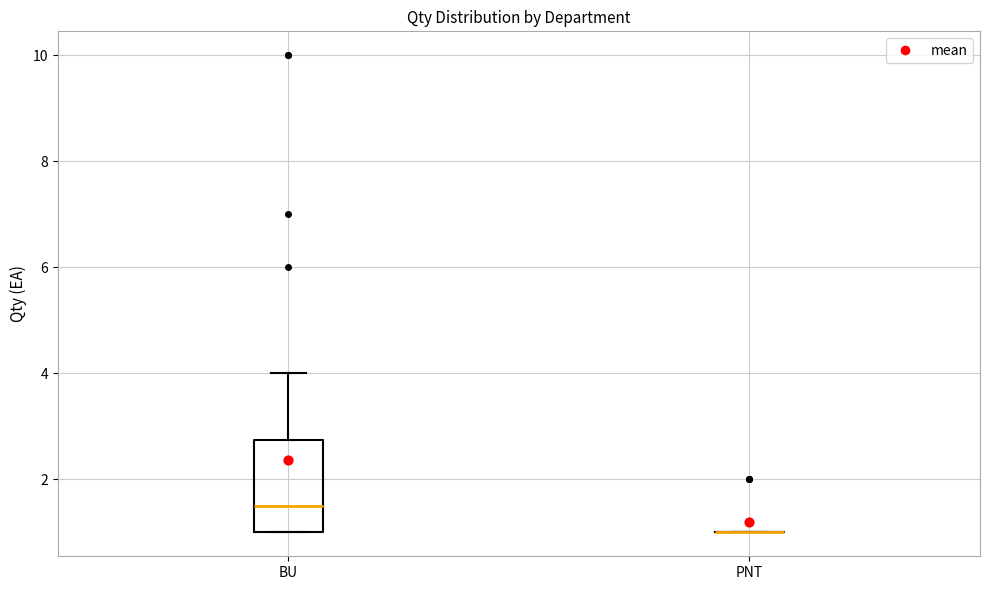

Where does the median line of the box for BU sit on the y-axis? The values are not printed on the chart, so give them approximately, as read against the axis.

1.6